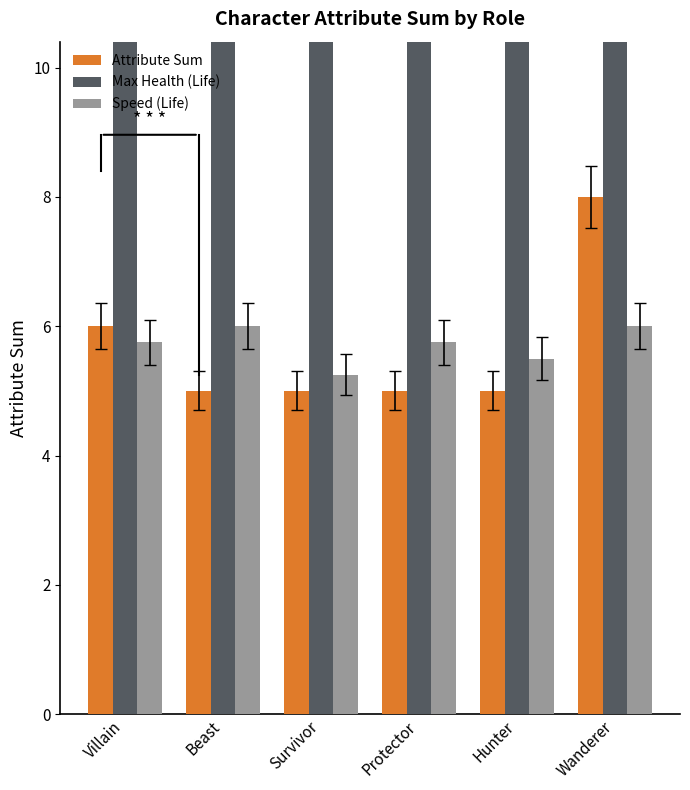

What is the difference between the highest and lowest values at Wanderer?

194.0